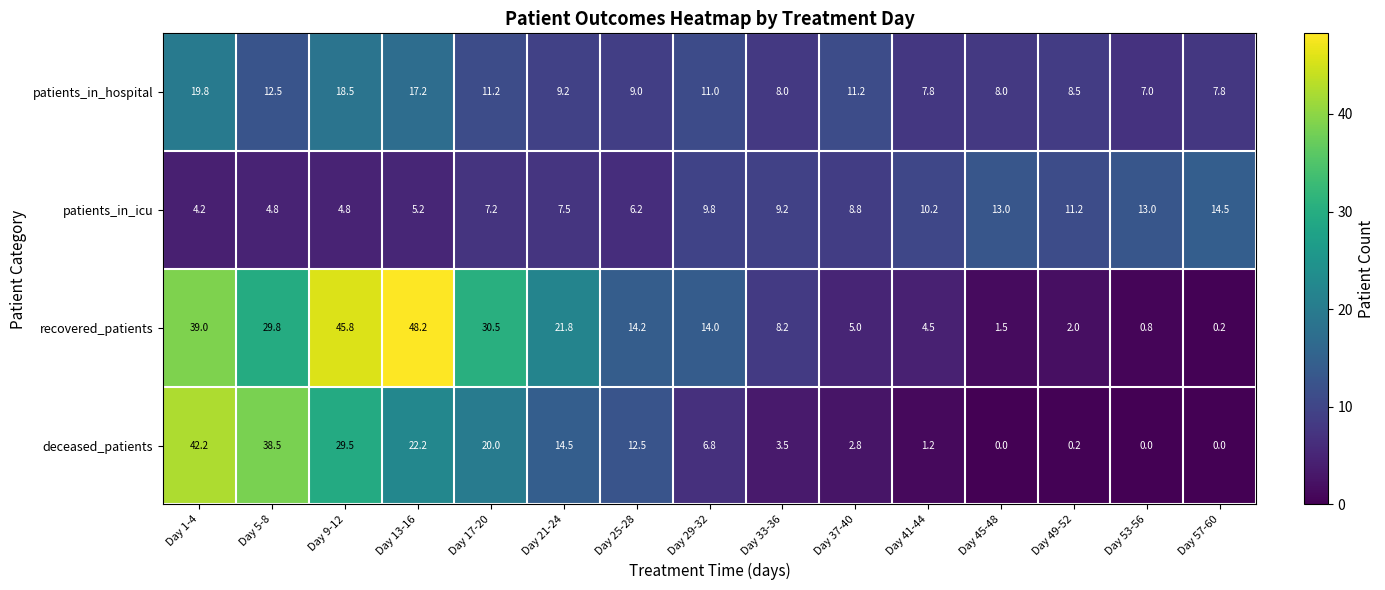

What value does the recovered_patients series have at Day 29-32?

14.0